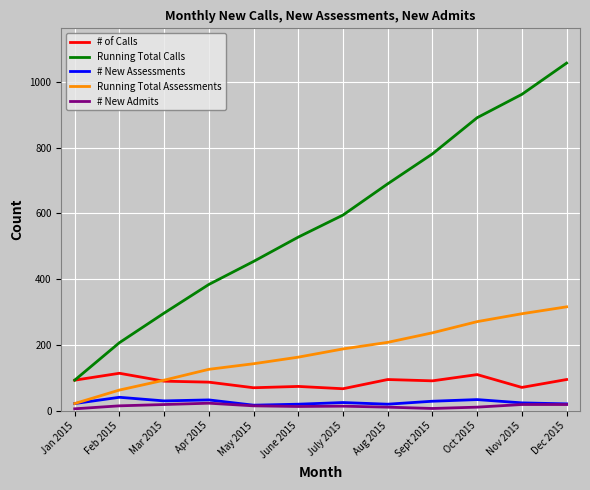

True or false: # New Assessments has a value of 41 at Feb 2015.

True